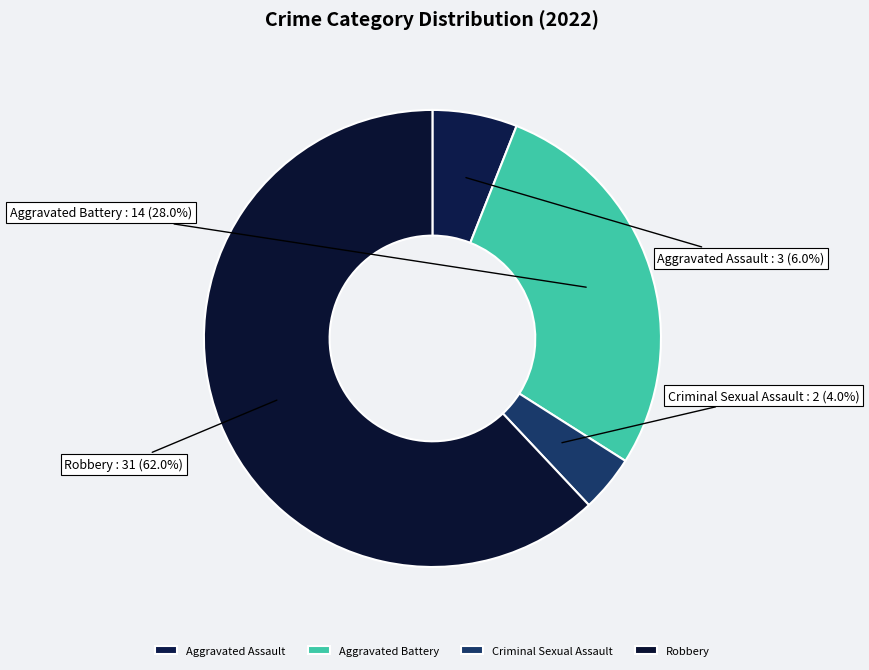

Is it true that Criminal Sexual Assault is 11% of the pie?

False